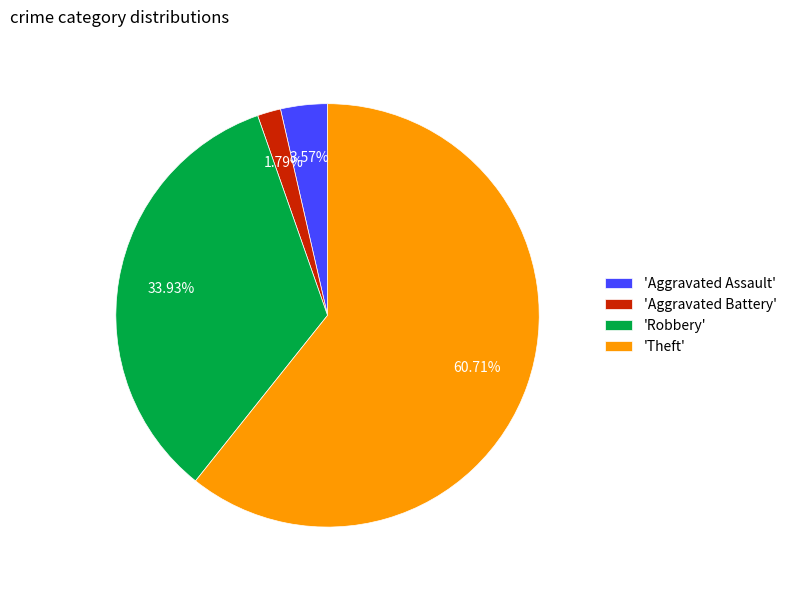

Does 'Theft' account for over 50% of the chart?

Yes